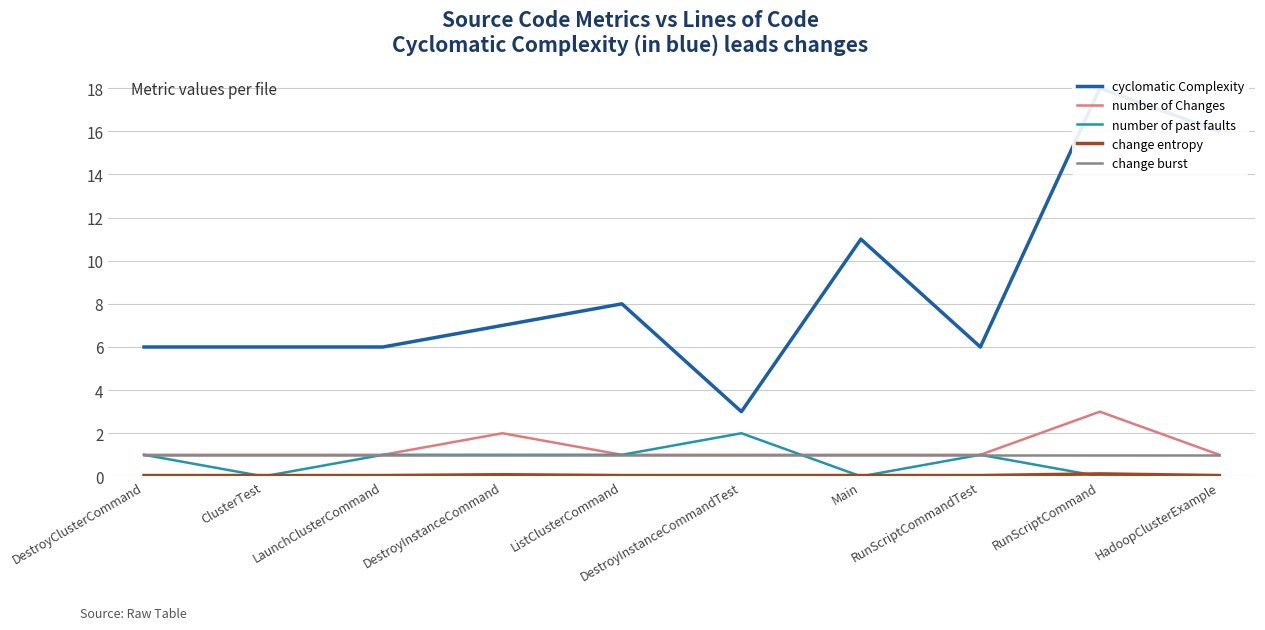

What is the spread (max minus min) of values at Main?

11.0